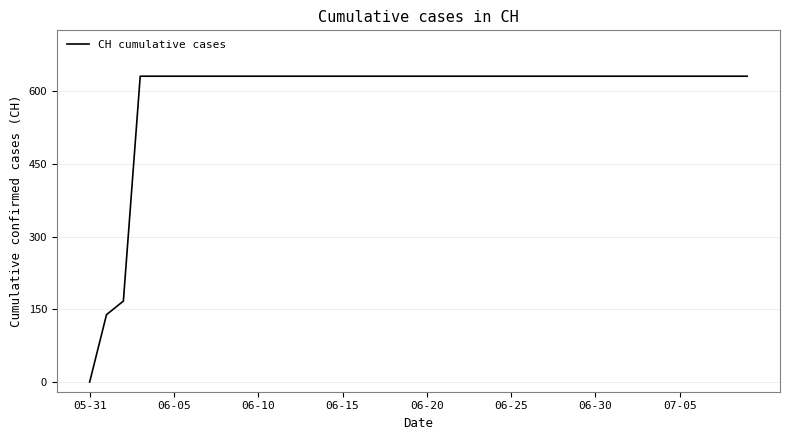

Reading left to right, what are all the values shown in this chart?

0	139	167	631	631	631	631	631	631	631	631	631	631	631	631	631	631	631	631	631	631	631	631	631	631	631	631	631	631	631	631	631	631	631	631	631	631	631	631	631